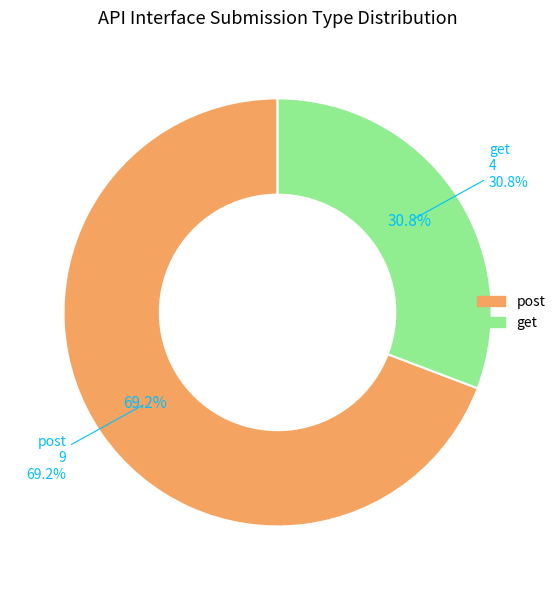

To the nearest percent, what percentage of the pie is post?

69%